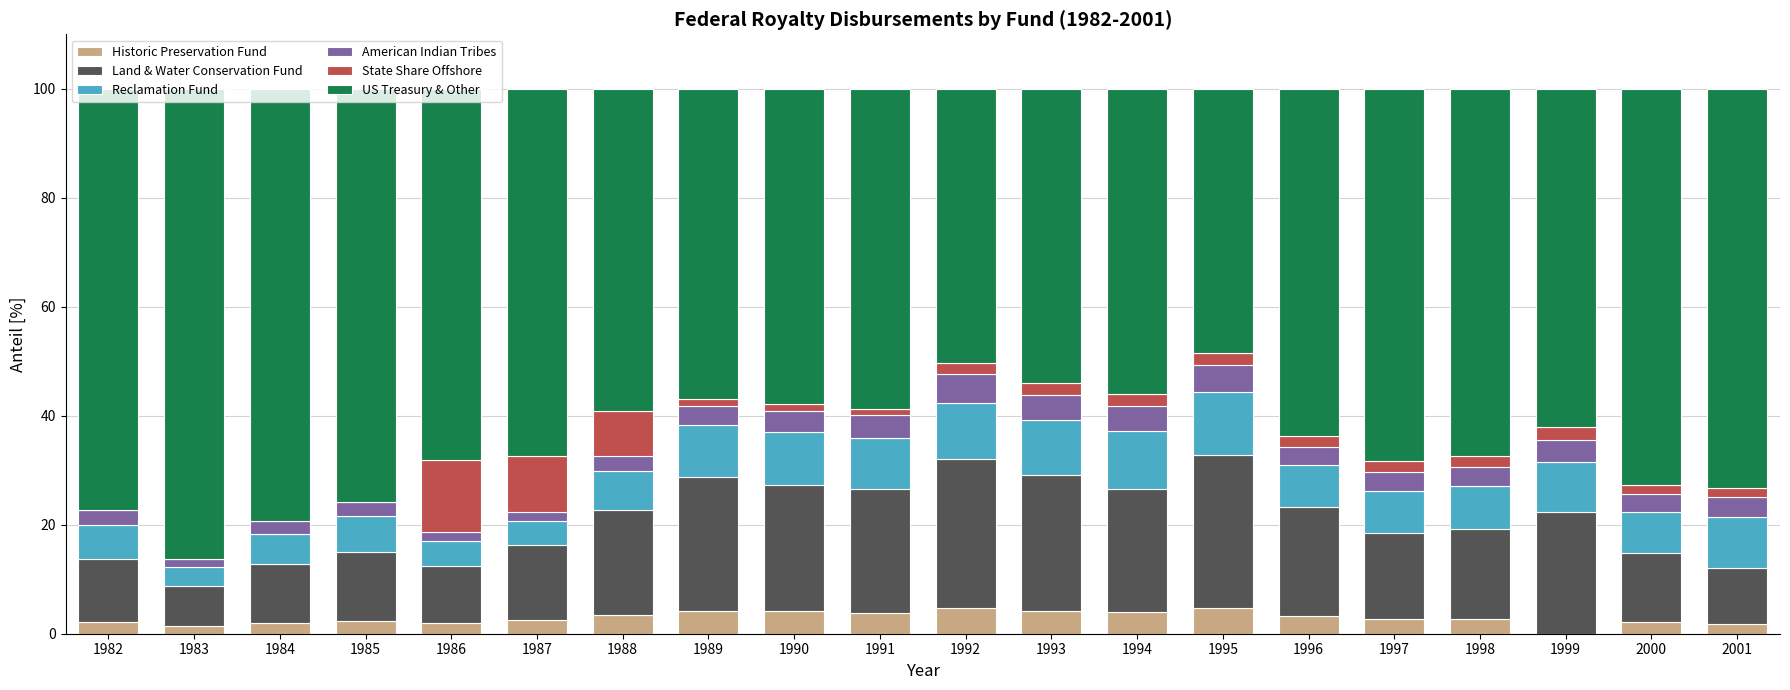

The Historic Preservation Fund series shows 1.4 at 1983. True or false?

True